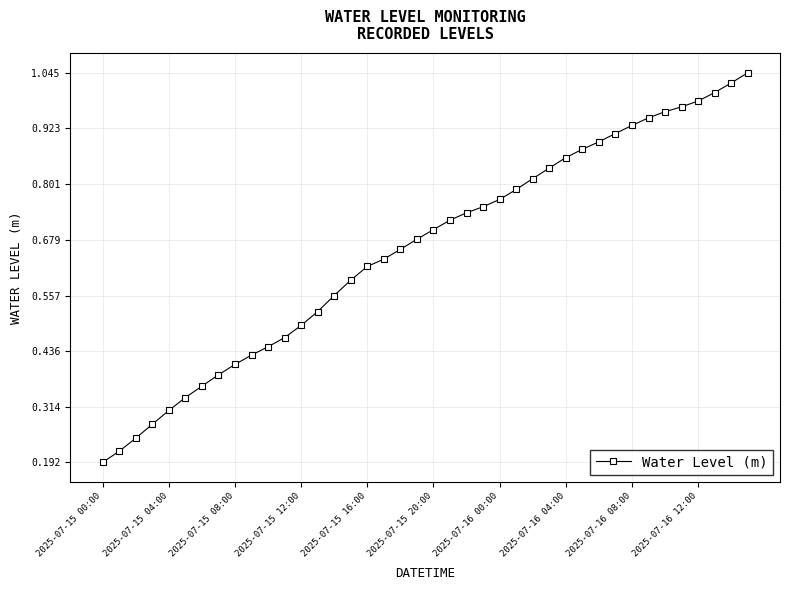

What is the sum of all values?

26.3